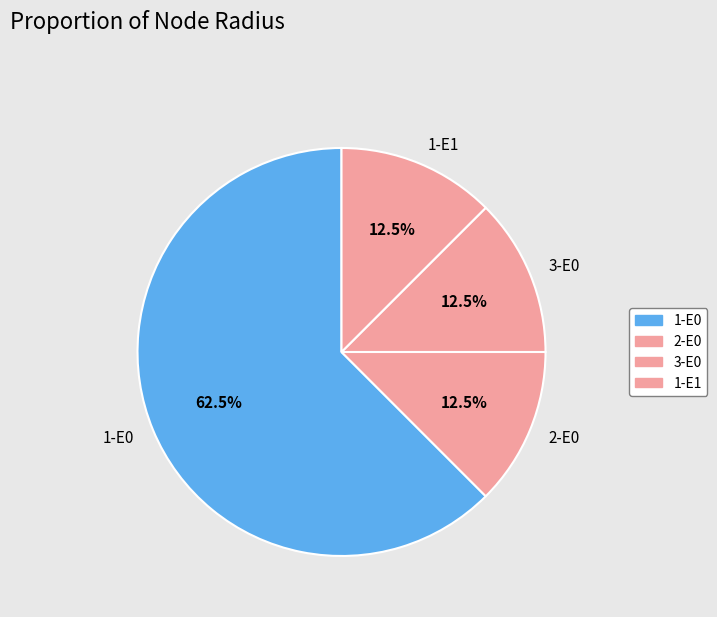

Which slice represents more than half of the pie?

1-E0